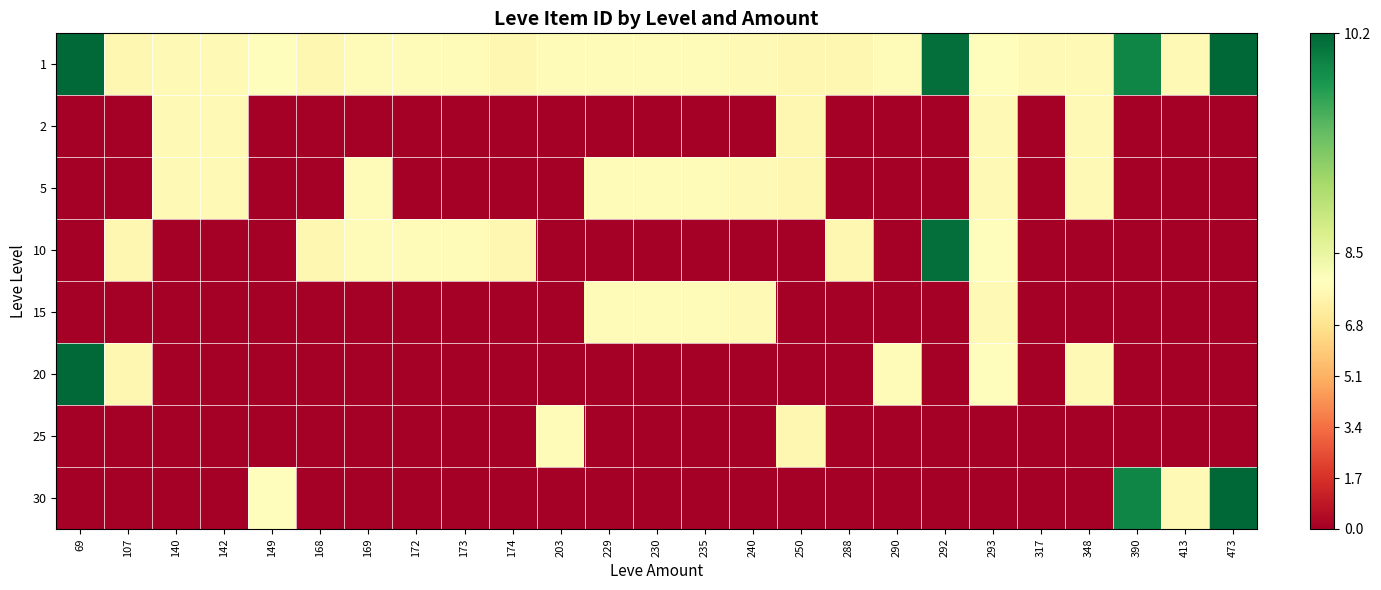

Which series has the widest spread of values?

30